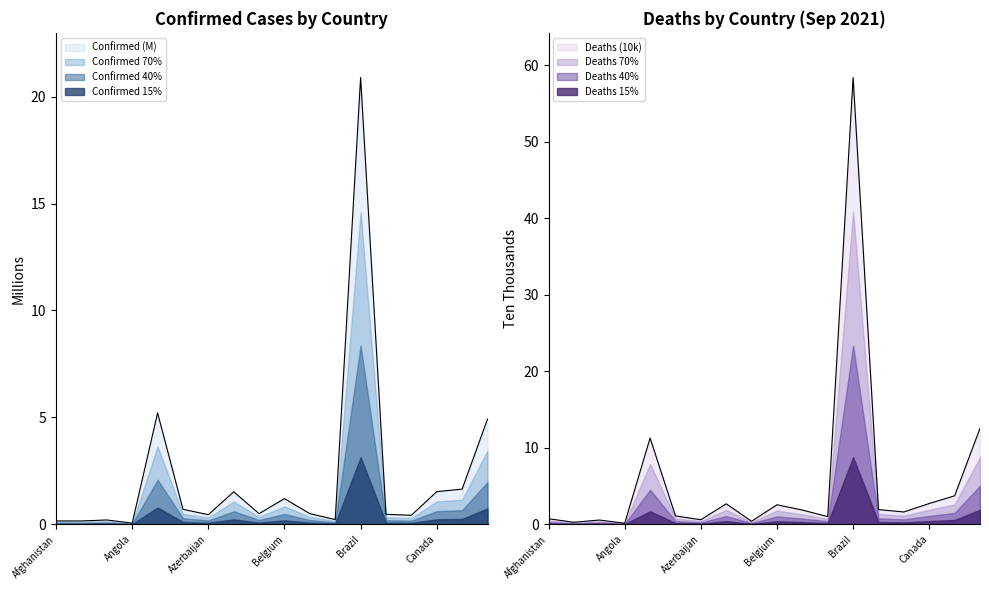

What is the label of the 17th point from the left?

Chile